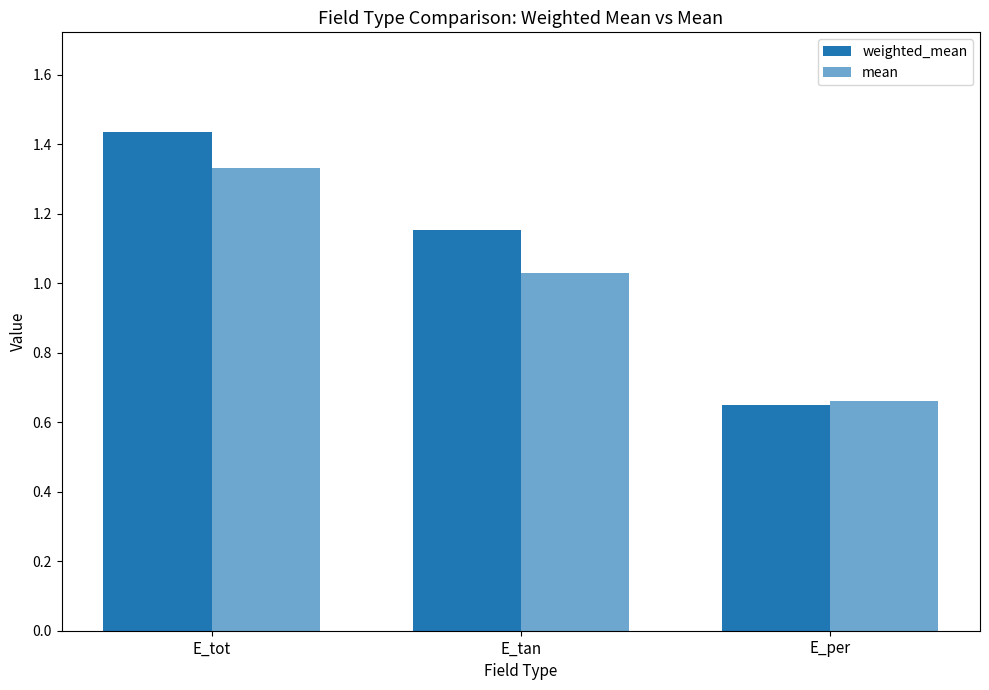

What is the minimum value for weighted_mean?

0.7